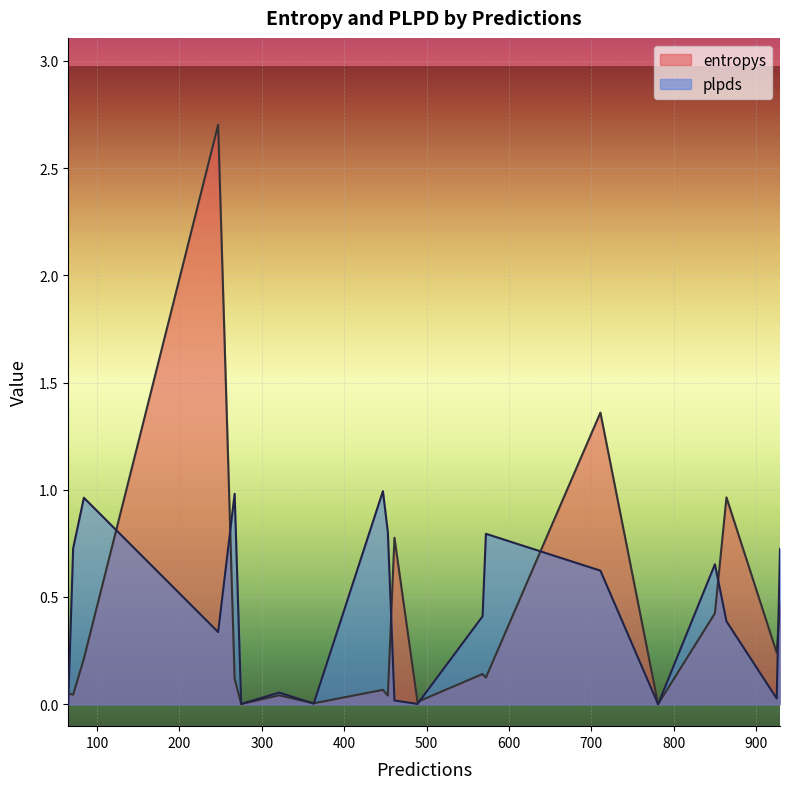

Rank the series by their average value, from highest to lowest.

plpds, entropys